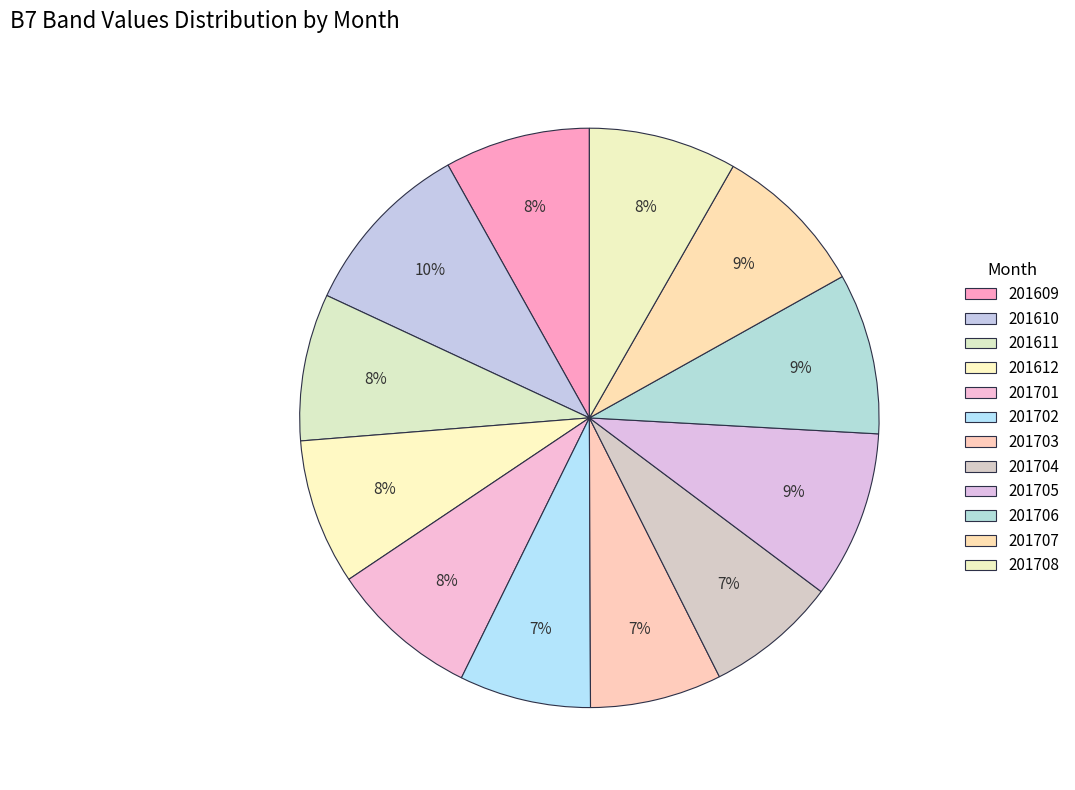

What percentage is the 201610 slice, to the nearest percent?

10%